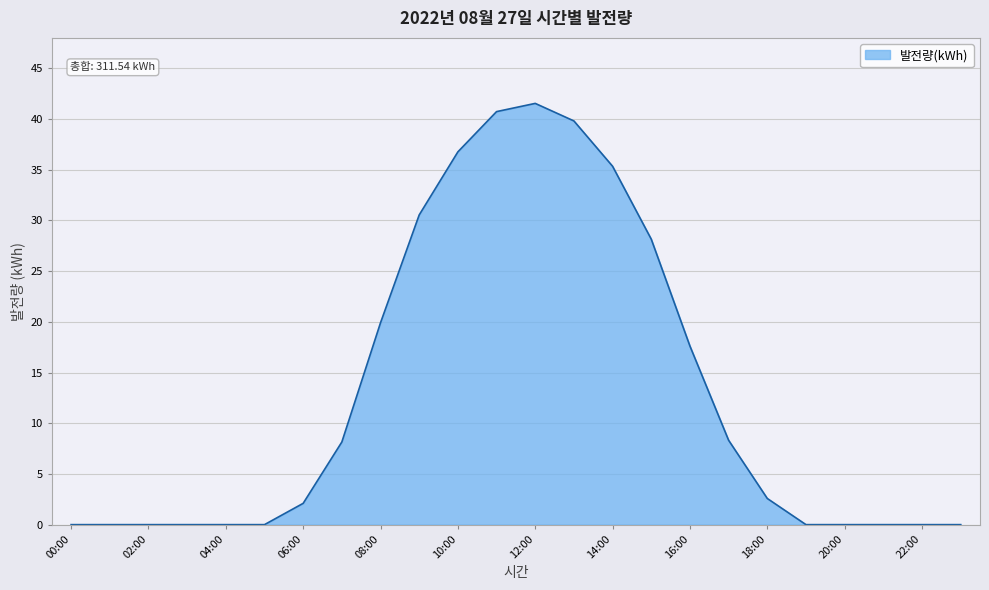

What is the greatest value displayed?

41.5